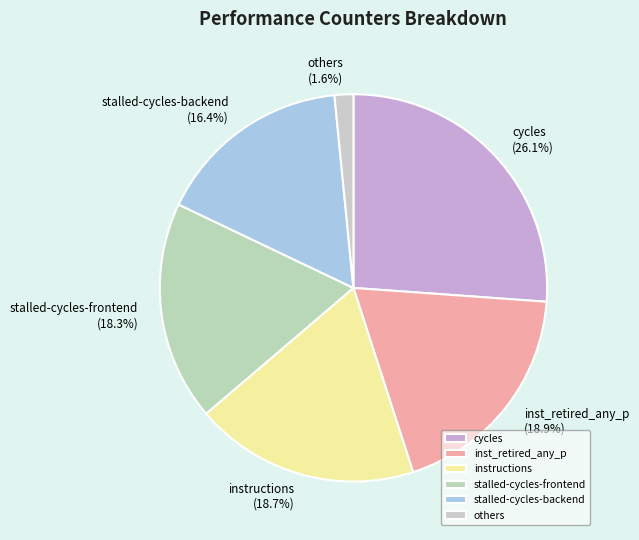

True or false: stalled-cycles-frontend accounts for 31% of the total.

False